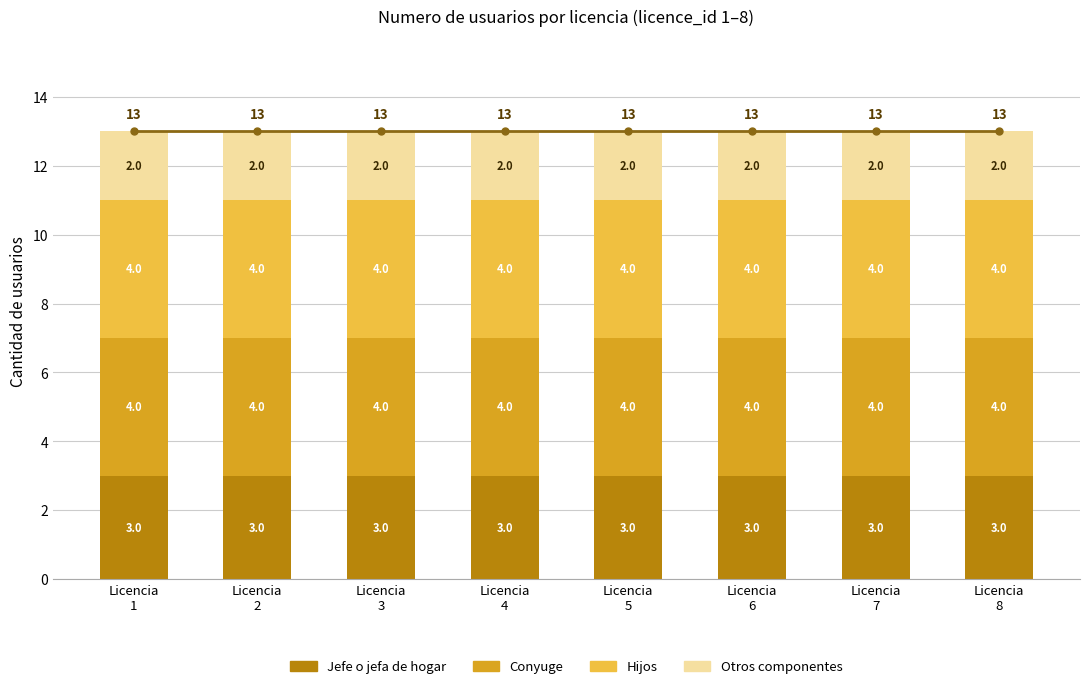

What is the minimum value for Jefe o jefa de hogar?

3